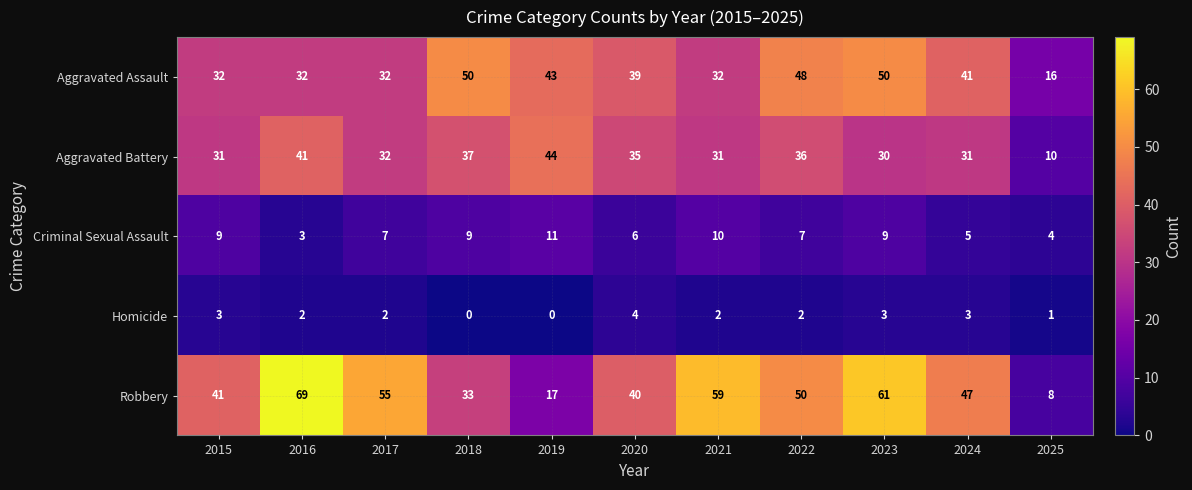

What is the spread (max minus min) of values at 2018?

50